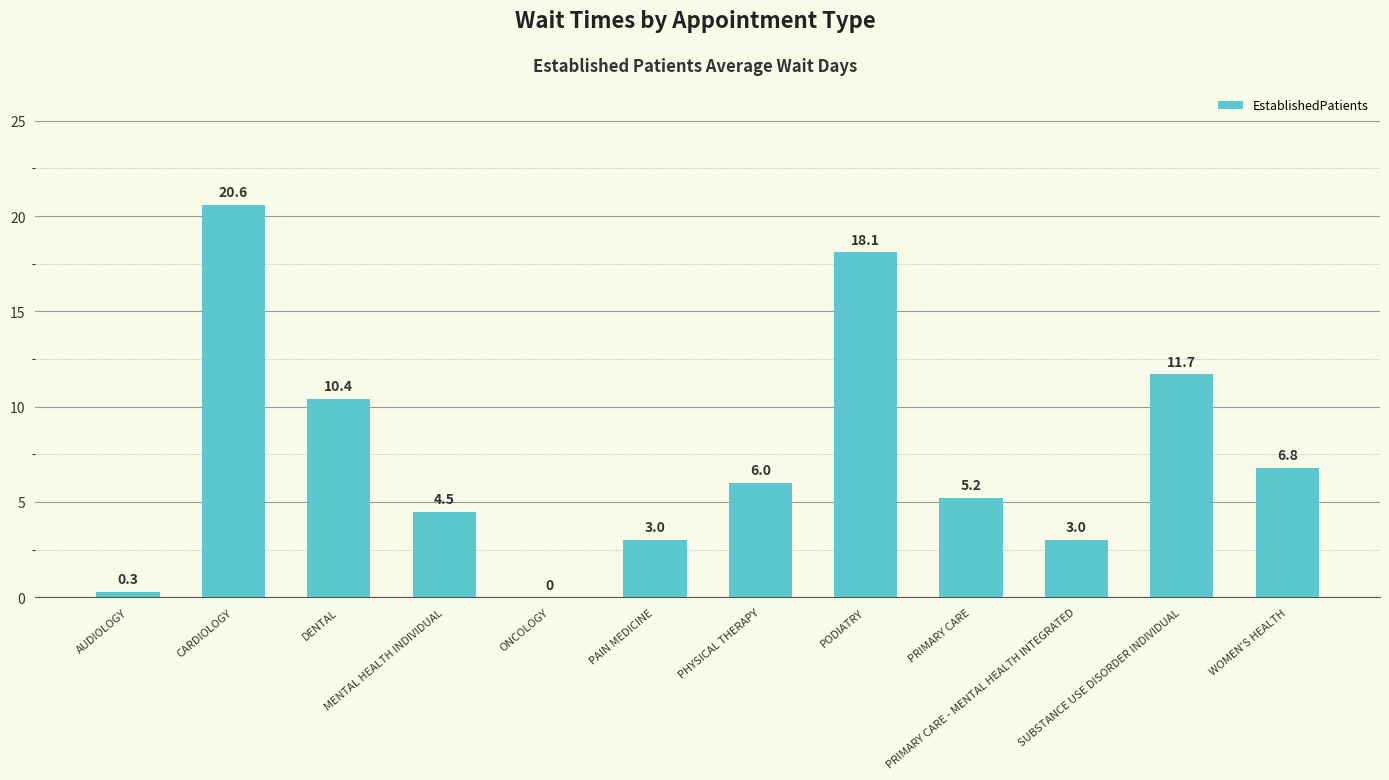

Count the number of data series in this chart.

1